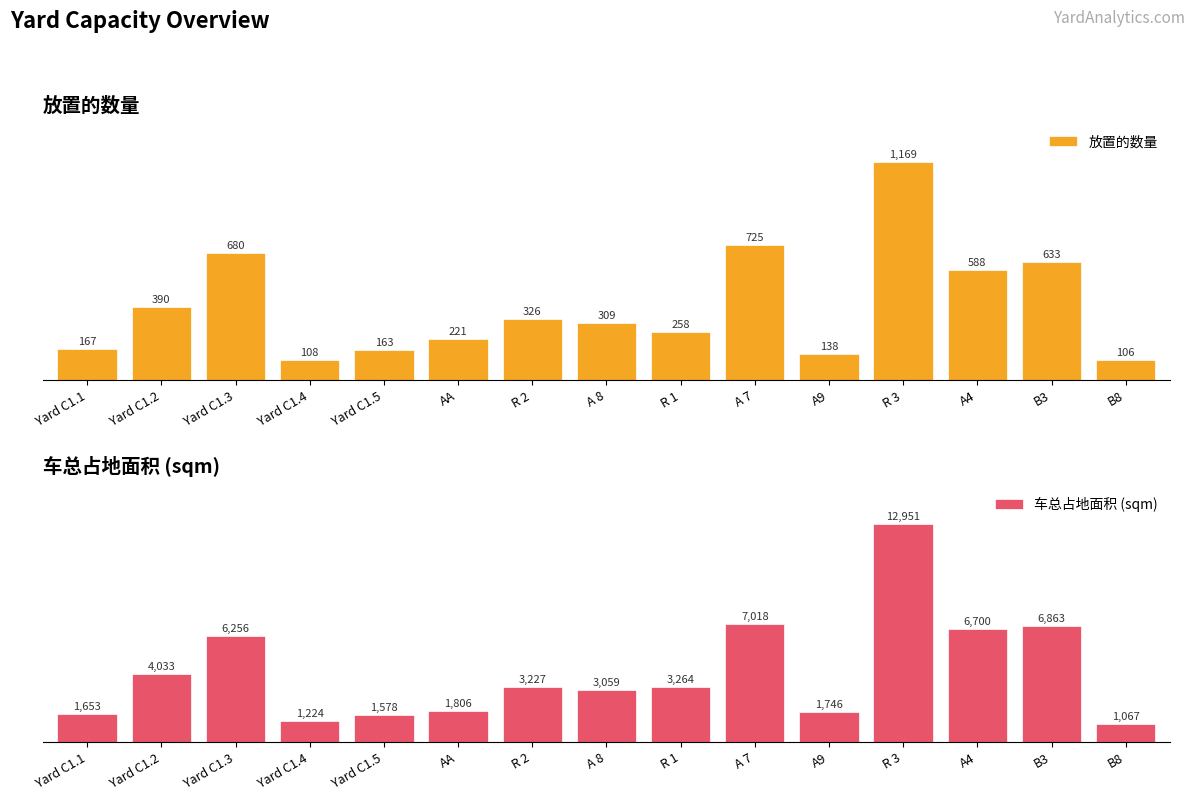

What value does the 车总占地面积 (sqm) series have at R 3?

12951.4